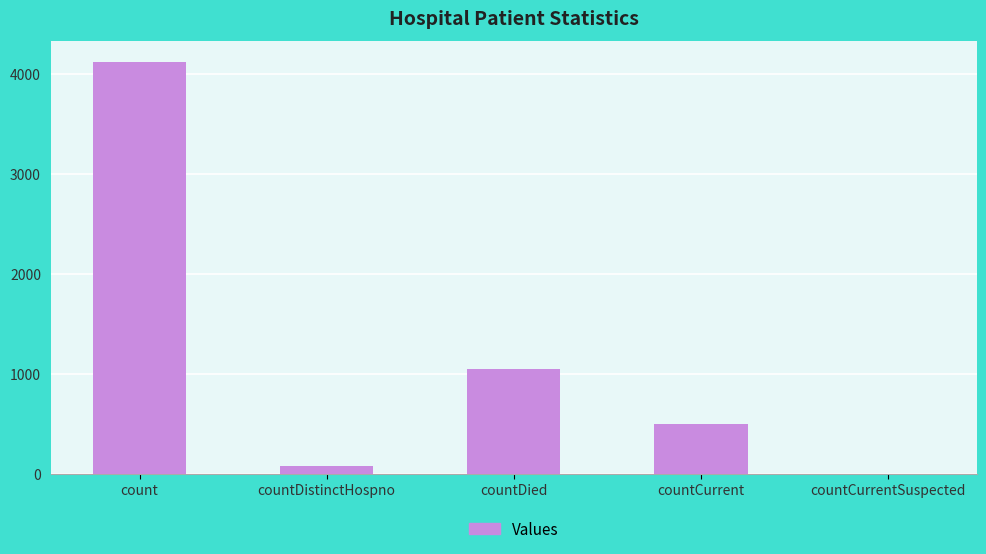

Approximately how many times larger is the value at countDied compared to countCurrent?

2.1